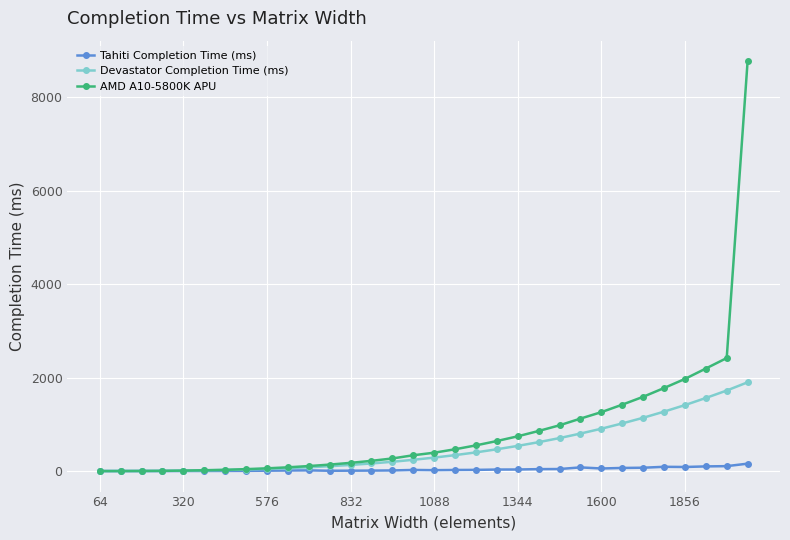

Which series has the largest total across all categories?

AMD A10-5800K APU